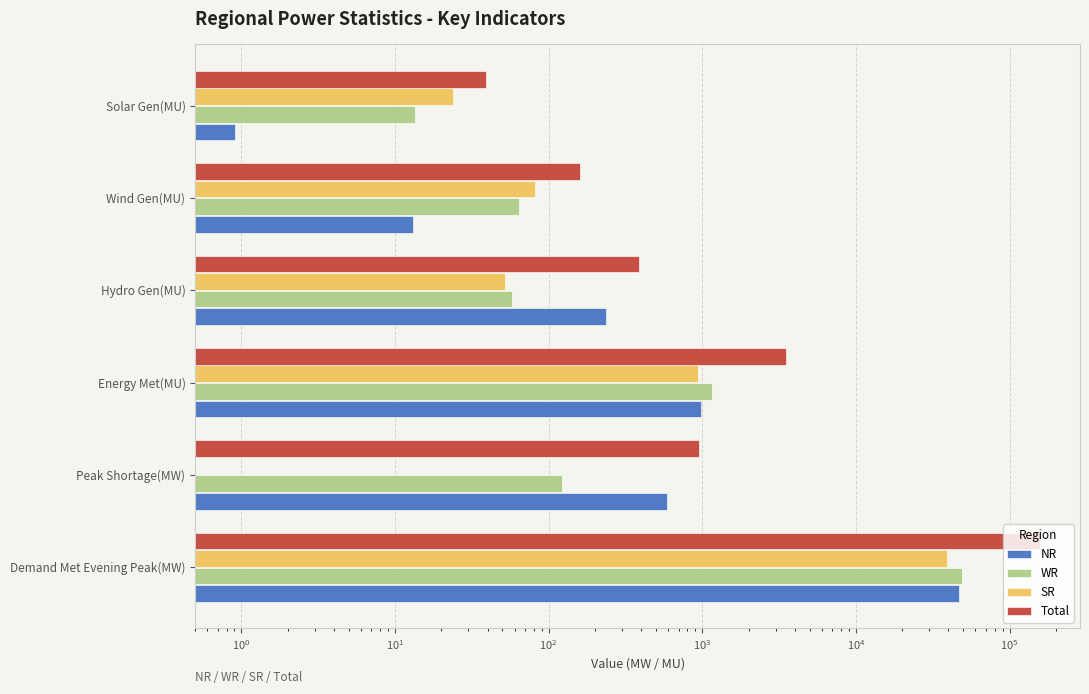

True or false: WR has a value of 74389.0 at Demand Met Evening Peak(MW).

False